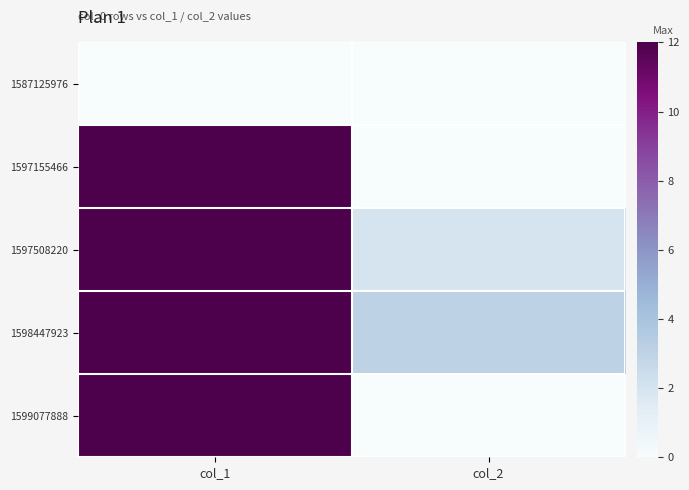

At col_2, list the series in order from largest to smallest.

1598447923, 1597508220, 1587125976, 1597155466, 1599077888